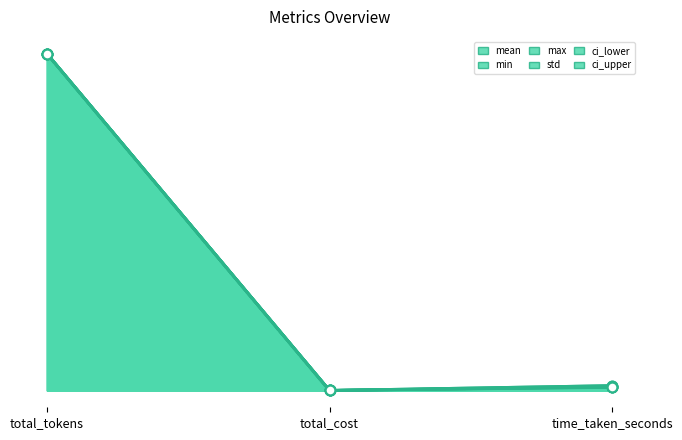

Between total_tokens and total_cost, which series saw the biggest shift?

mean